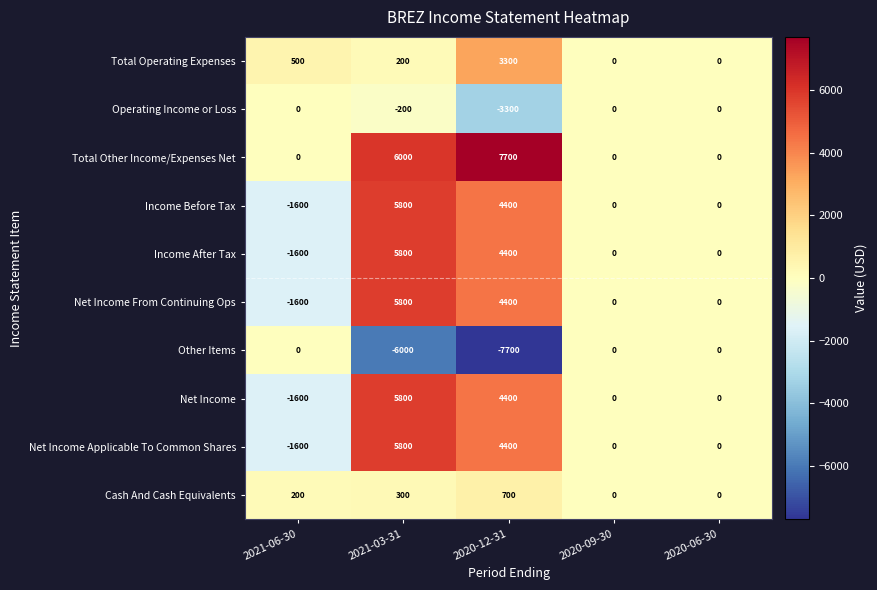

How many distinct data groups are displayed?

10